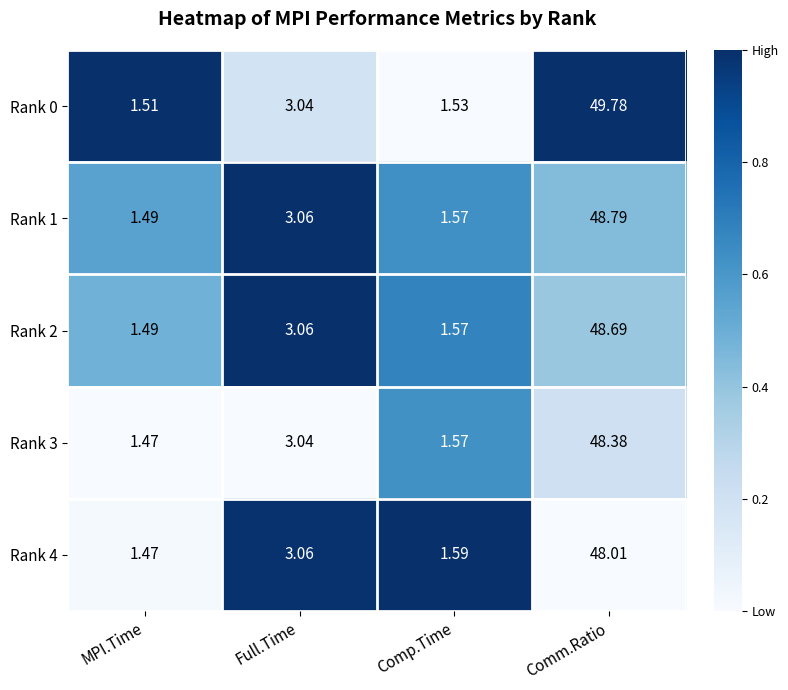

At which category is the sum across all series the highest?

Comm.Ratio